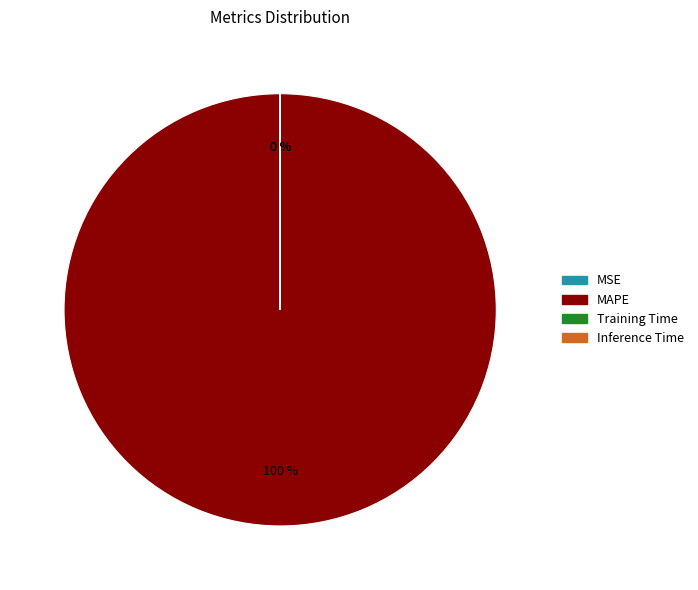

What is the largest slice in the pie chart?

MAPE